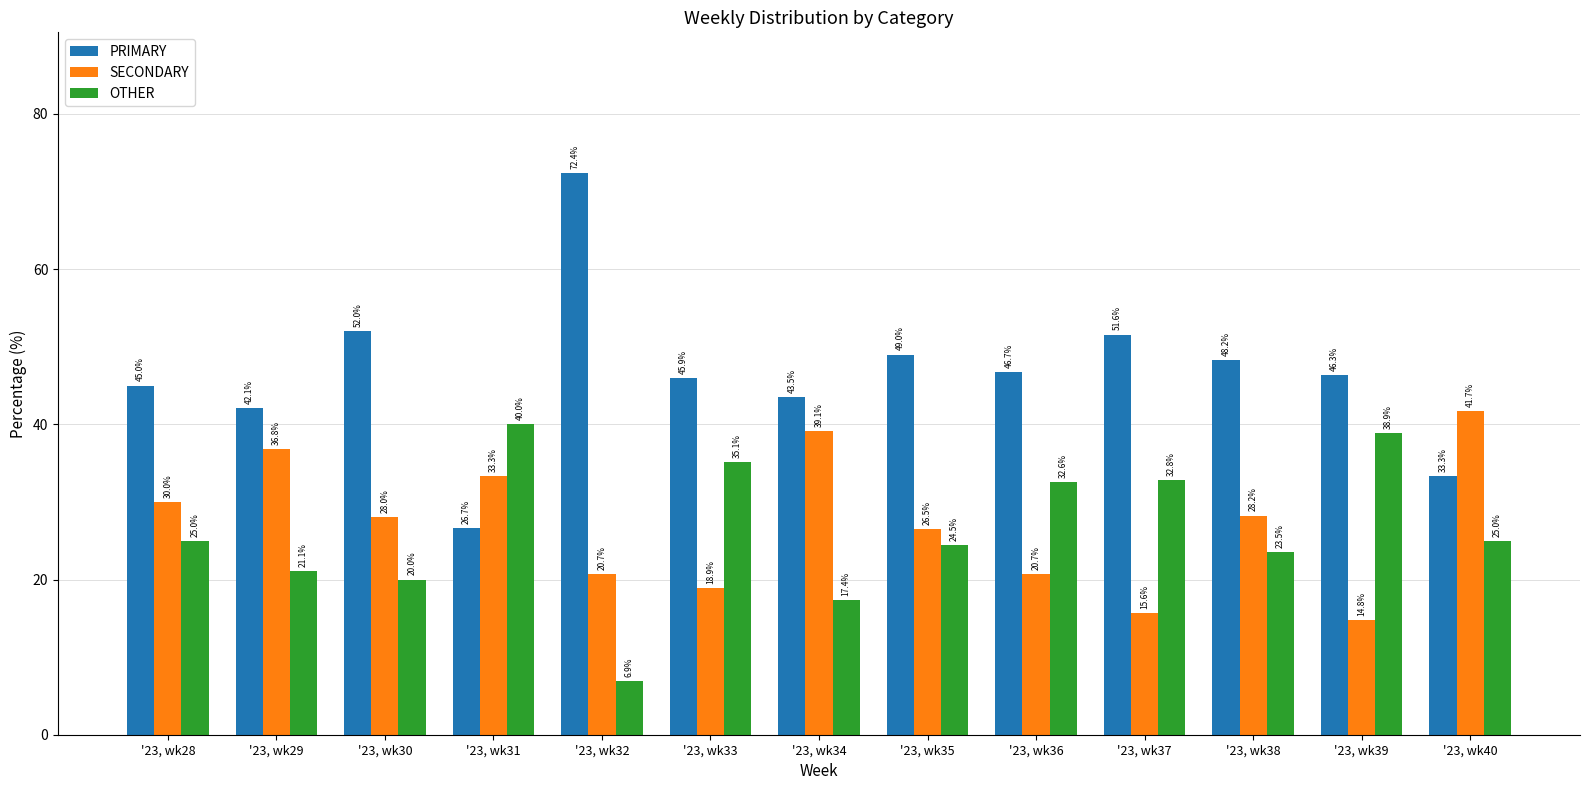

Which category has the highest value in the SECONDARY series?

'23, wk40